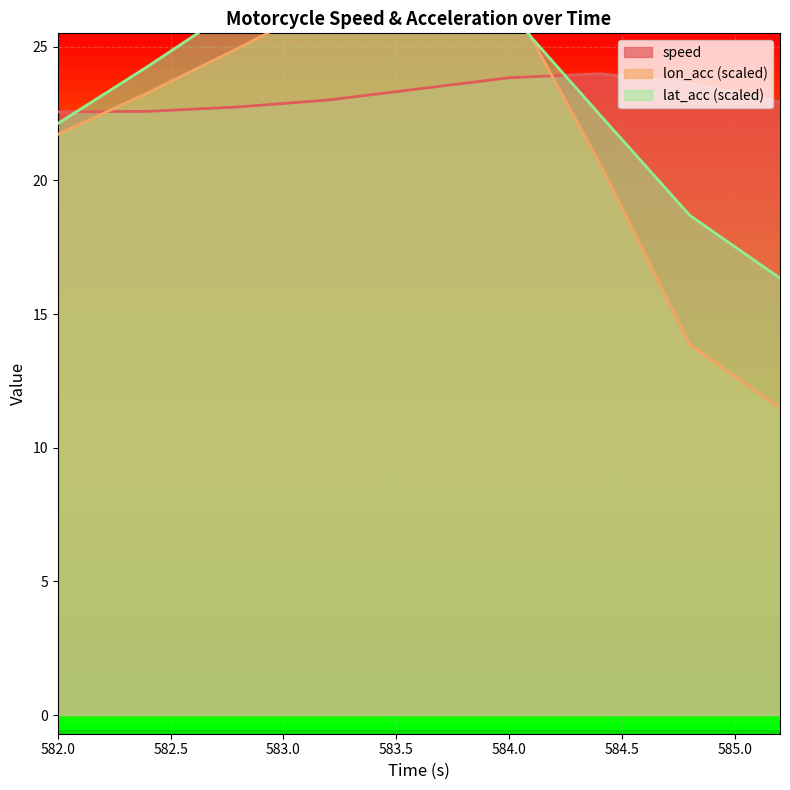

What is the label of the 5th point from the left?

583.6